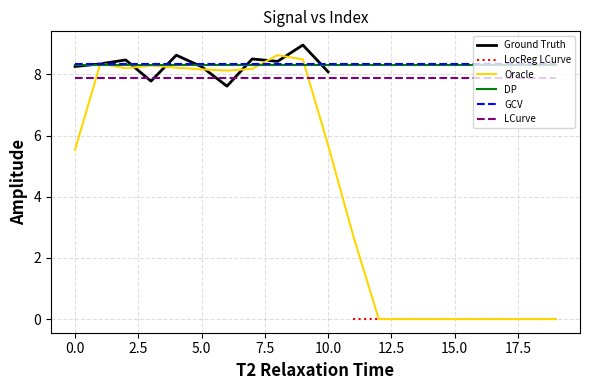

Reading left to right, transcribe all the data shown in this chart.

8.3	8.3	8.5	7.8	8.6	8.2	7.6	8.5	8.4	9.0	8.1	0.0	0.0	0.0	0.0	0.0	0.0	0.0	0.0	0.0